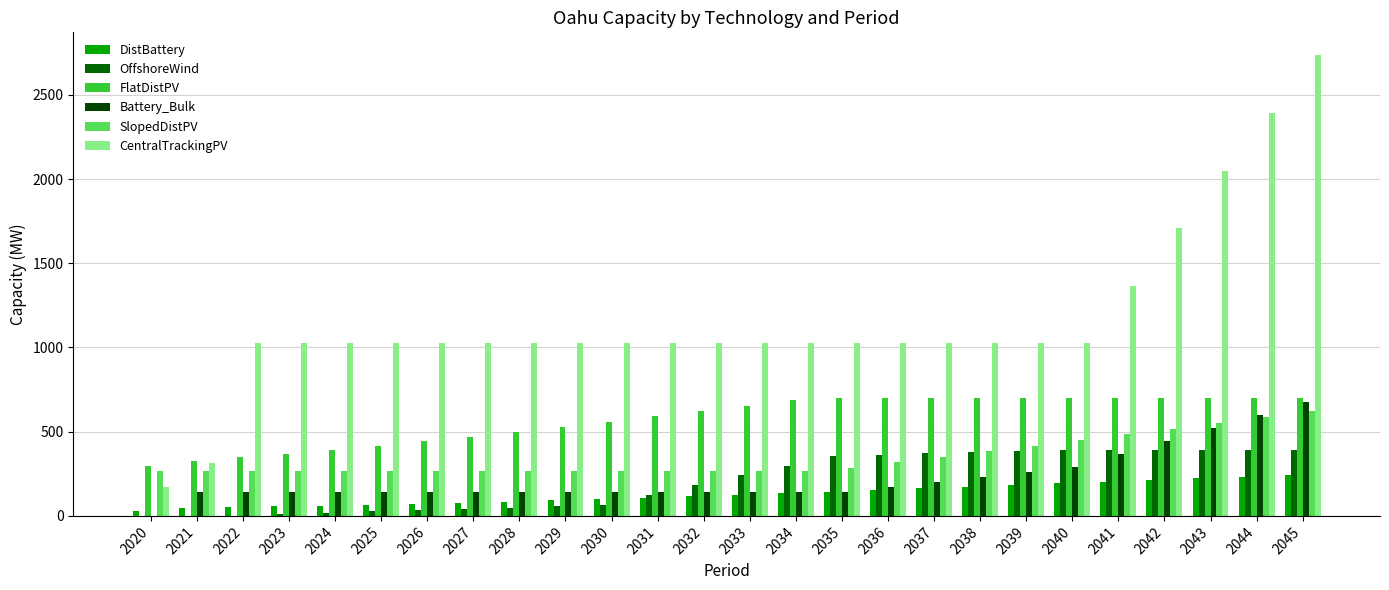

Reading left to right, extract all data points from this chart.

DistBattery: 31.9	44.9	54.6	57.7	61.5	66.0	71.3	77.5	84.2	91.5	99.4	107.8	116.5	125.5	134.8	144.3	153.8	163.5	173.3	183.1	193.0	202.9	213.0	223.3	233.7	244.1
OffshoreWind: 0.0	0.0	0.0	9.2	18.5	27.7	34.8	41.9	49.0	56.0	63.1	122.1	181.0	240.0	298.9	357.9	364.4	370.9	377.5	384.0	390.5	390.5	390.5	390.5	390.5	390.5
FlatDistPV: 298.6	328.1	350.9	370.1	393.2	417.5	443.4	470.6	499.0	528.7	559.3	590.6	622.8	655.2	688.2	700.5	700.5	700.5	700.5	700.5	700.5	700.5	700.5	700.5	700.5	700.5
Battery_Bulk: 0.0	139.5	139.5	139.5	139.5	139.5	139.5	139.5	139.5	139.5	139.5	139.5	139.5	139.5	139.5	139.5	169.3	199.0	228.8	258.5	288.3	365.7	443.1	520.5	597.9	675.3
SlopedDistPV: 263.7	263.7	263.7	263.7	263.7	263.7	263.7	263.7	263.7	263.7	263.7	263.7	263.7	263.7	263.7	284.6	317.4	350.6	383.6	416.7	450.0	483.4	516.8	550.8	585.2	620.3
CentralTrackingPV: 174.4	315.2	1025.2	1025.2	1025.2	1025.2	1025.2	1025.2	1025.2	1025.2	1025.2	1025.2	1025.2	1025.2	1025.2	1025.2	1025.2	1025.2	1025.2	1025.2	1025.2	1367.1	1709.0	2050.9	2392.7	2734.6